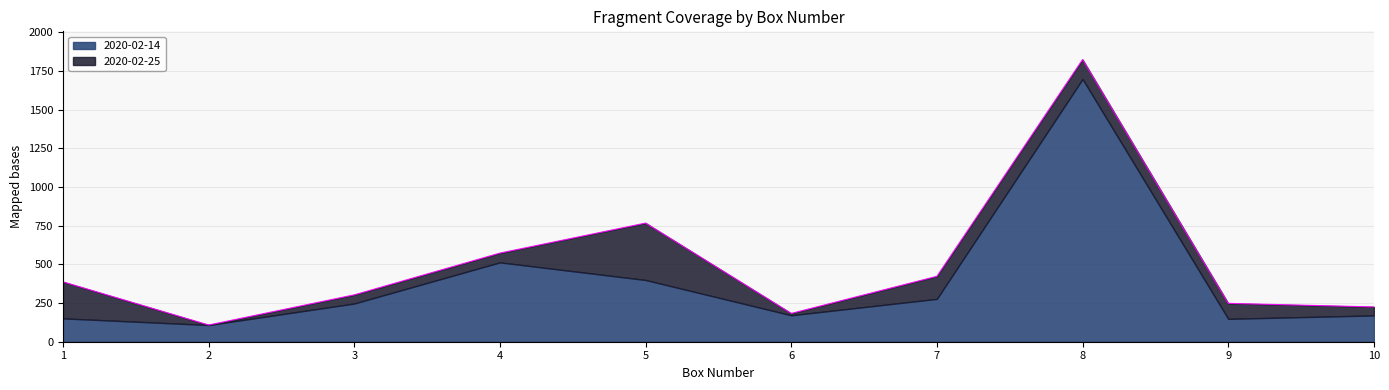

What is the value of the 2020-02-14 point at the 10th from the left?

170